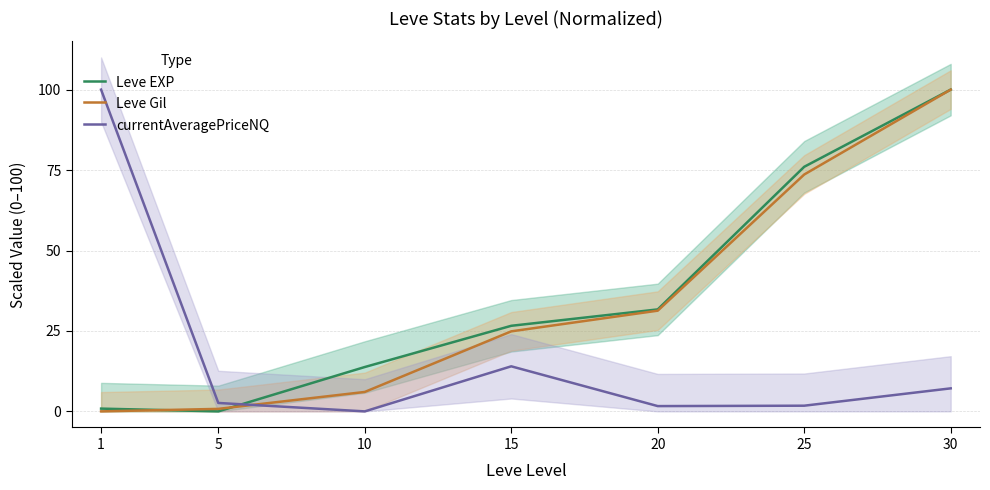

Rank the categories by Leve EXP value from highest to lowest.

30, 25, 20, 15, 10, 1, 5